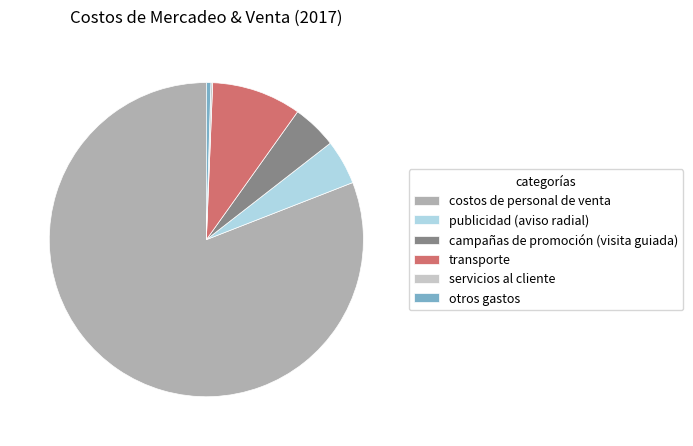

Is it true that costos de personal de venta is 81% of the pie?

True